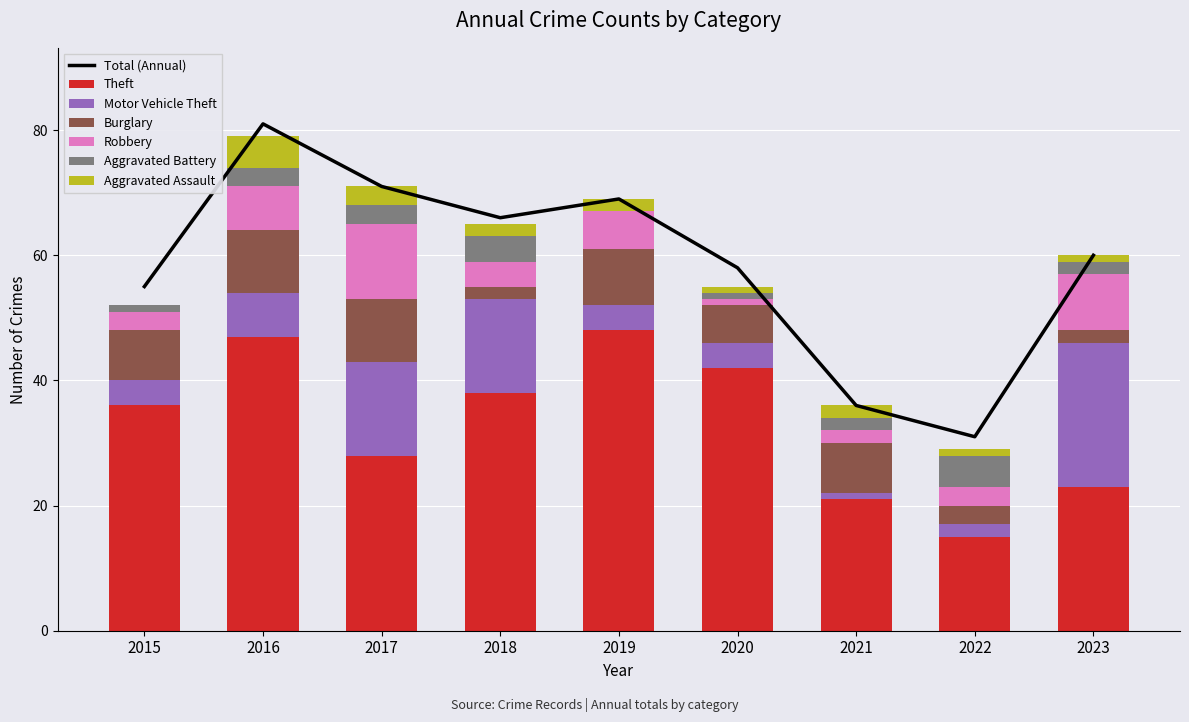

What is the approximate value of Motor Vehicle Theft at 2019?

4